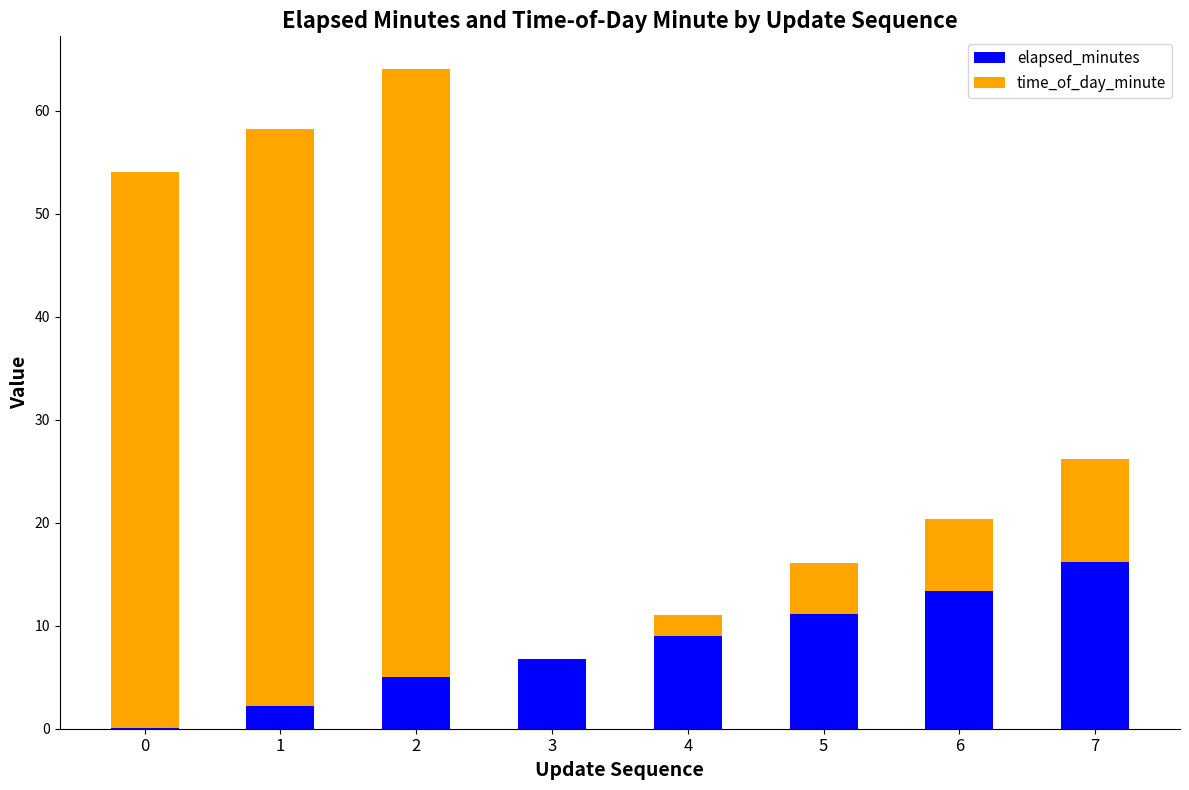

What is the sum of the elapsed_minutes values at 4 and 6?

22.3